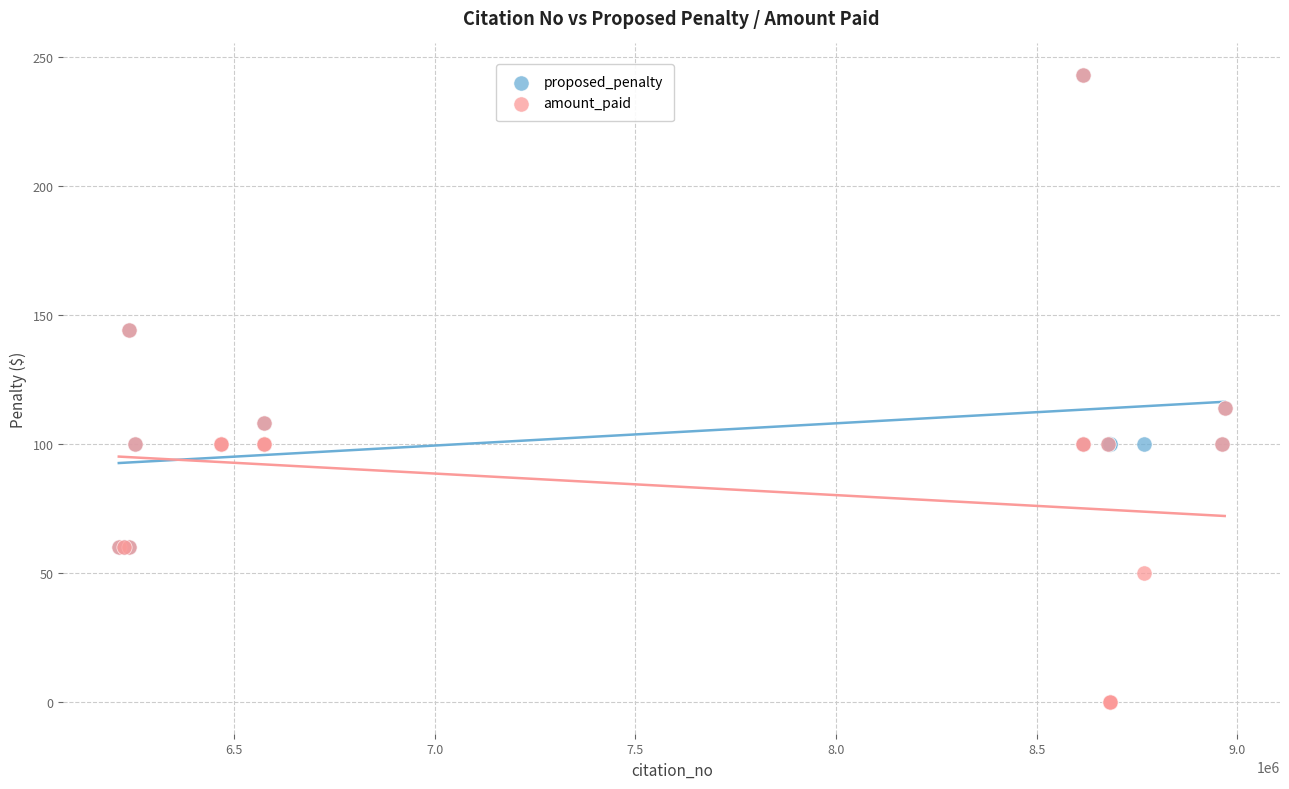

What are all the series names shown in the legend?

proposed_penalty, amount_paid